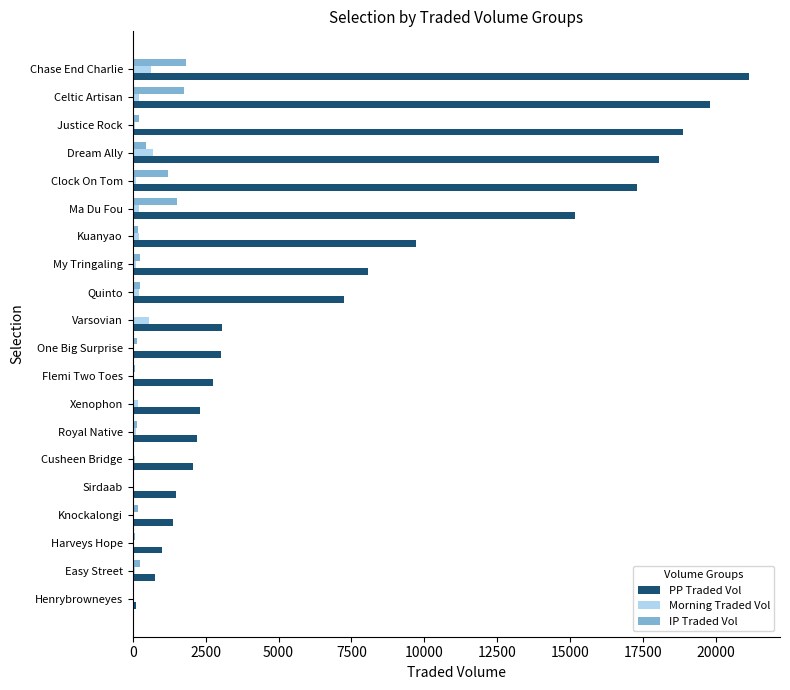

Which category has the highest value across all series?

Chase End Charlie